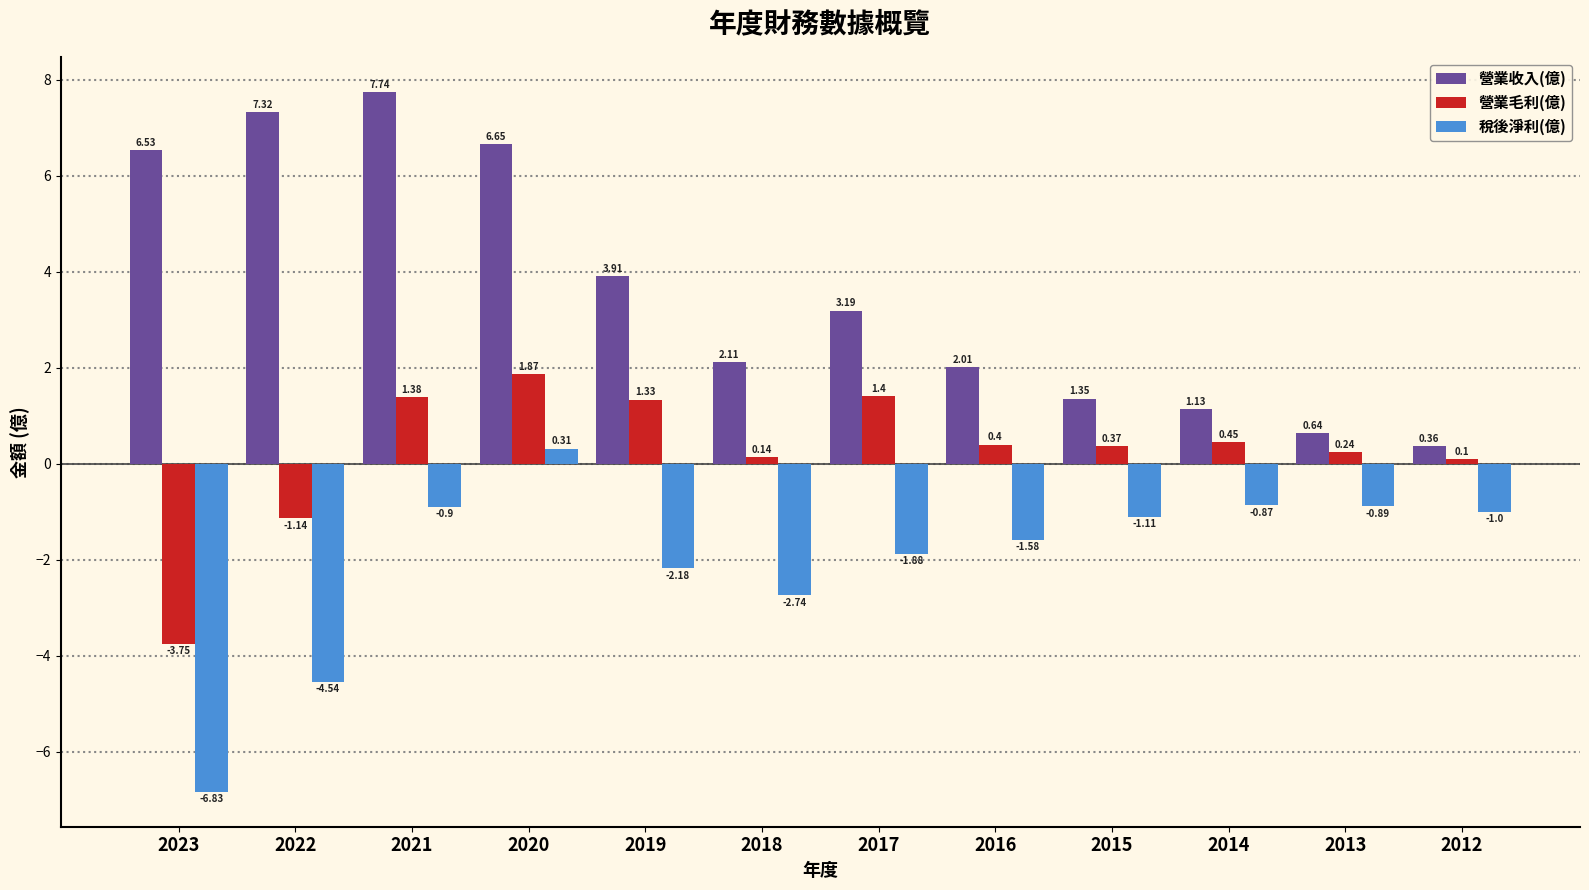

What is the spread (max minus min) of values at 2020?

6.3